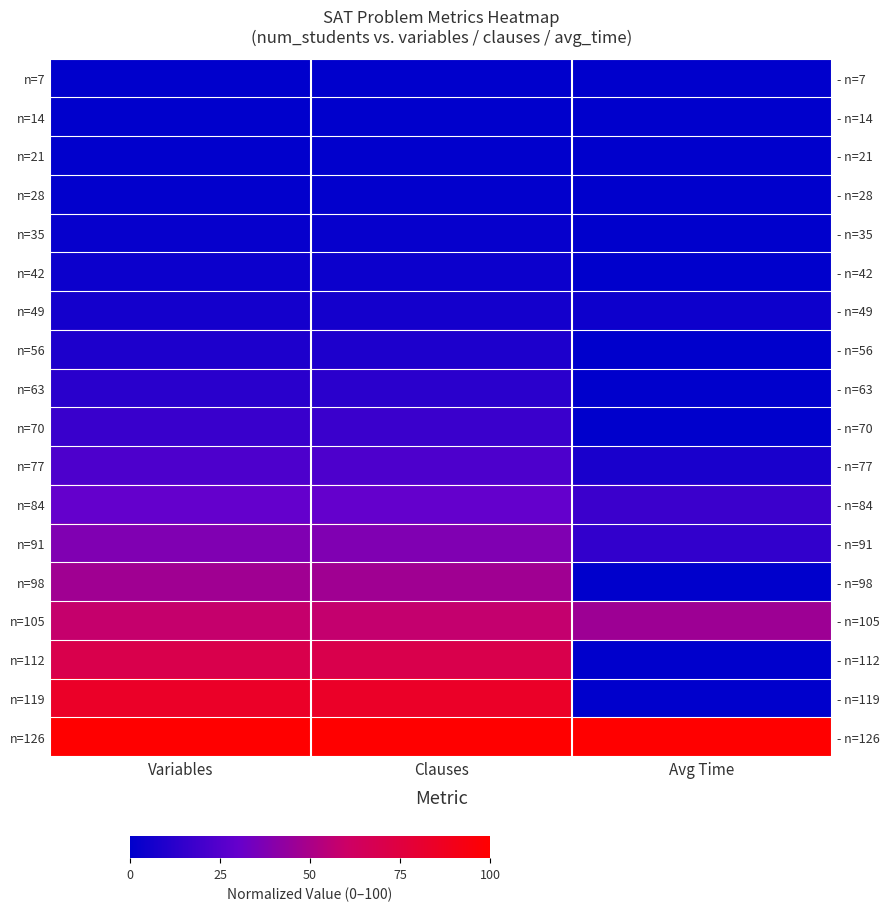

Which series has the widest spread of values?

n=119